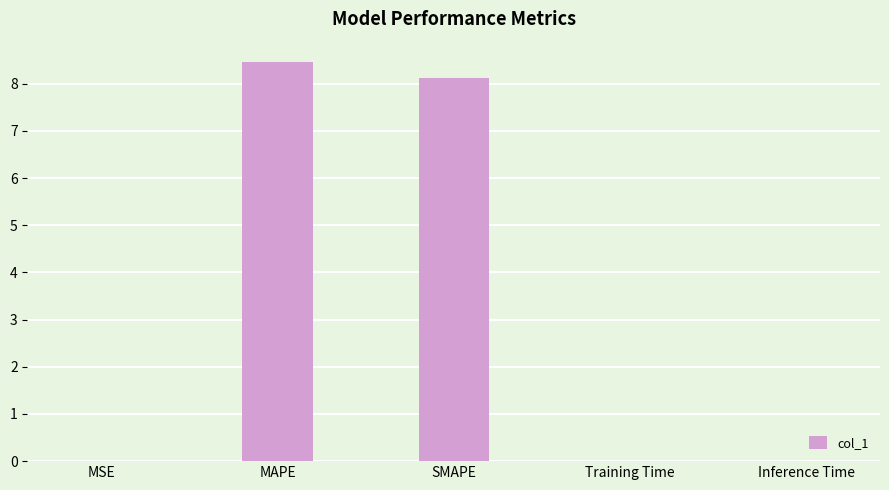

What is the sum of all values?

16.6